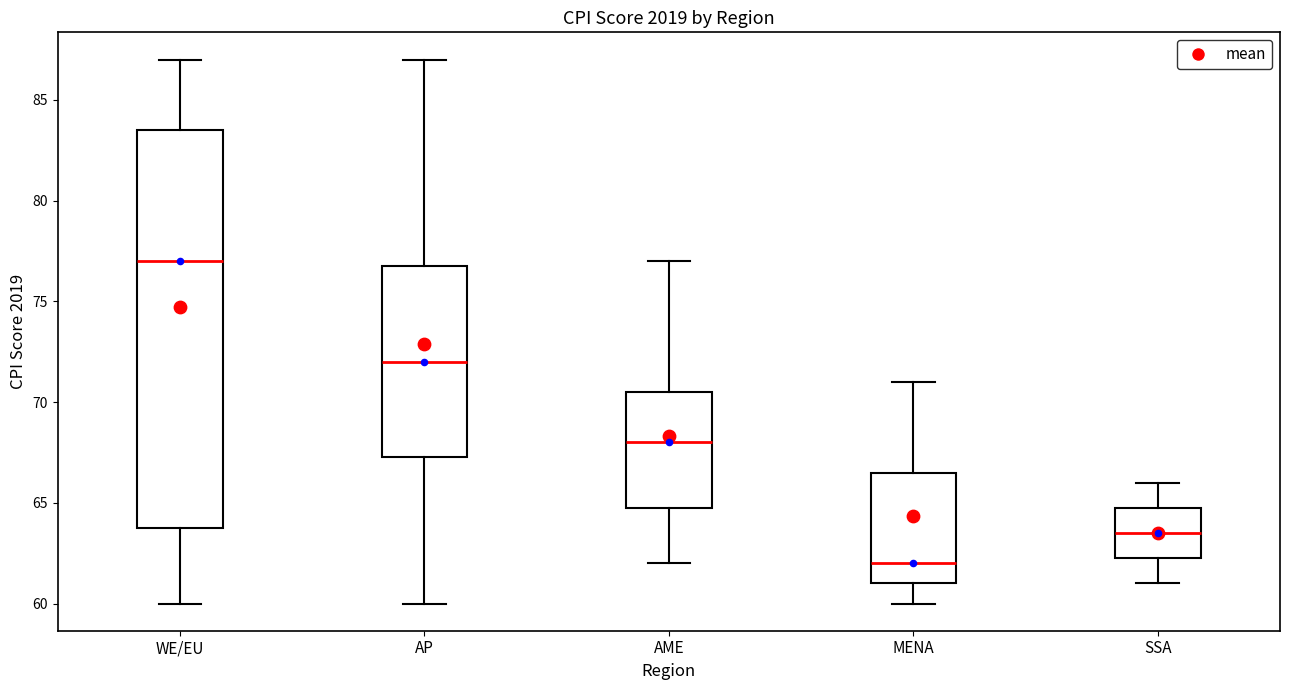

Where is the upper edge of the box for SSA on the y-axis? The values are not printed on the chart, so give them approximately, as read against the axis.

65.0